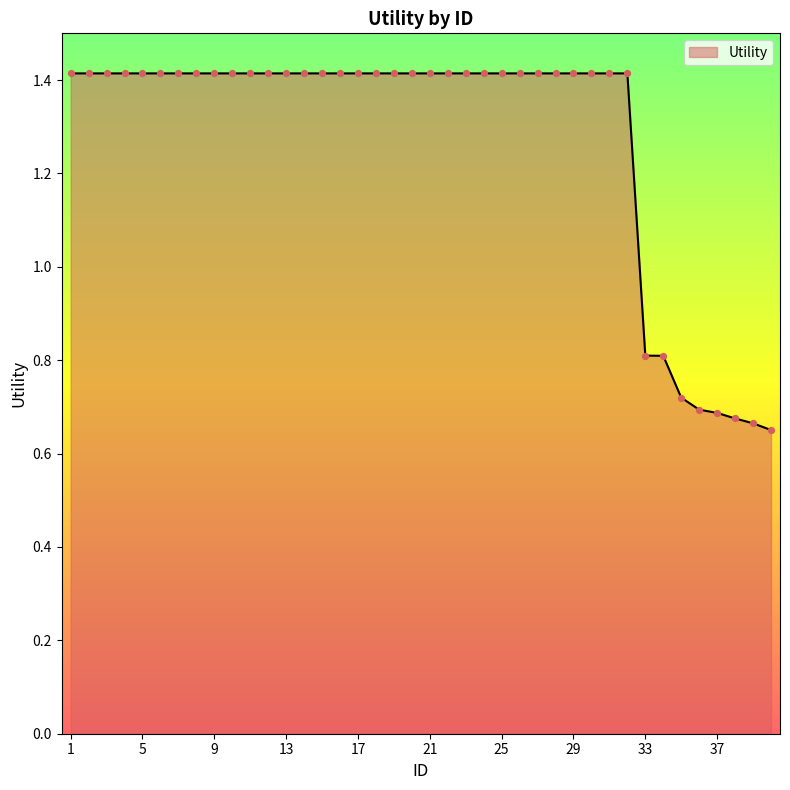

What is the difference between the maximum and minimum values?

0.8